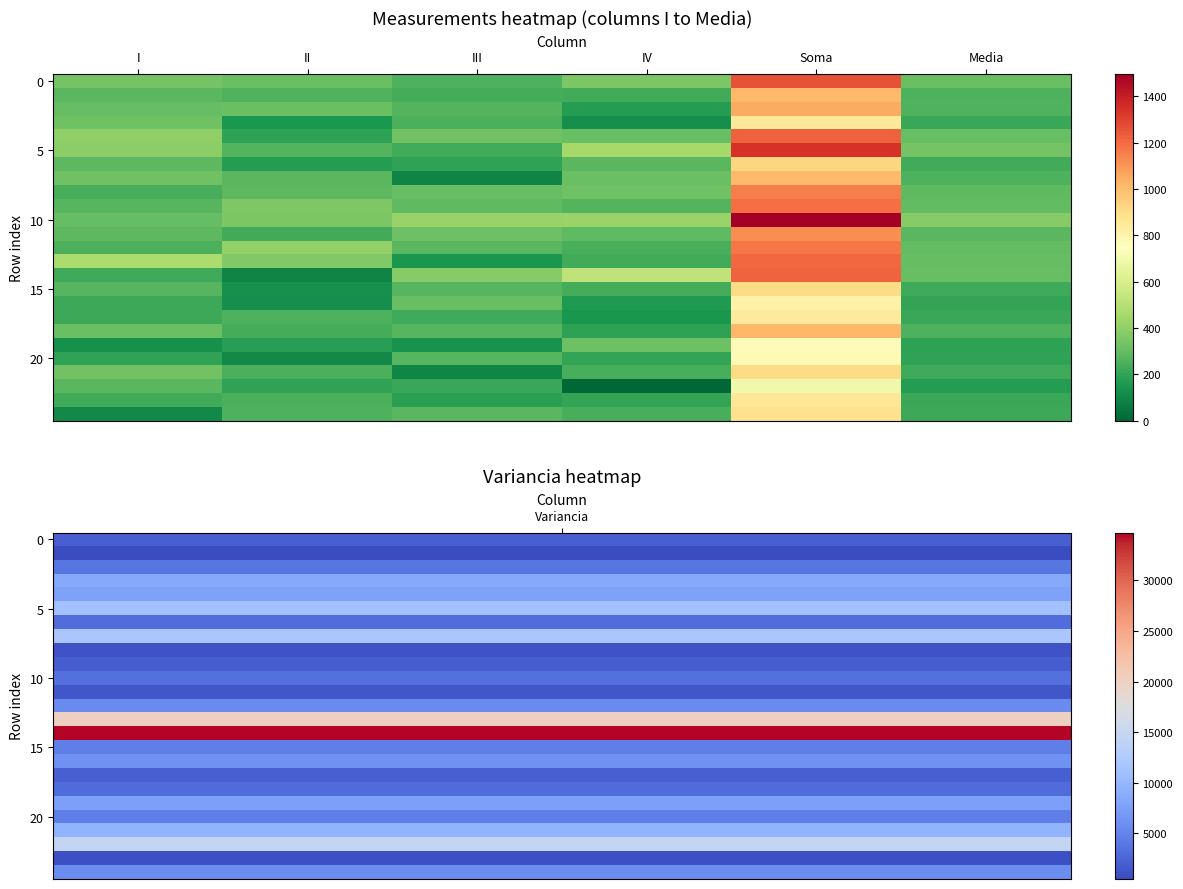

Which has a higher value, III or IV?

IV